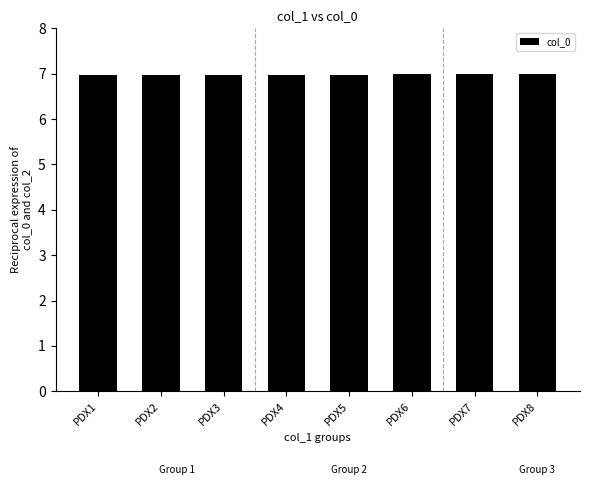

Count the number of data series in this chart.

1